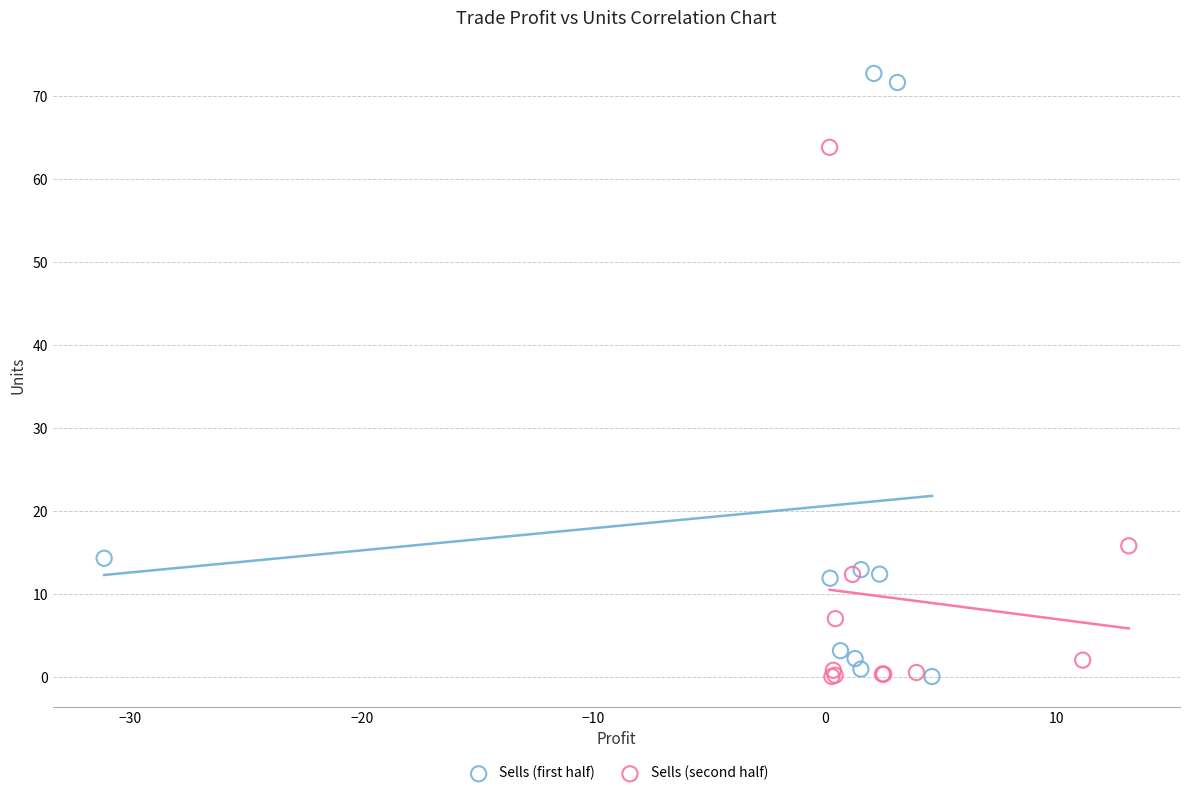

Which series has the largest Y range (max minus min)?

Sells (first half)